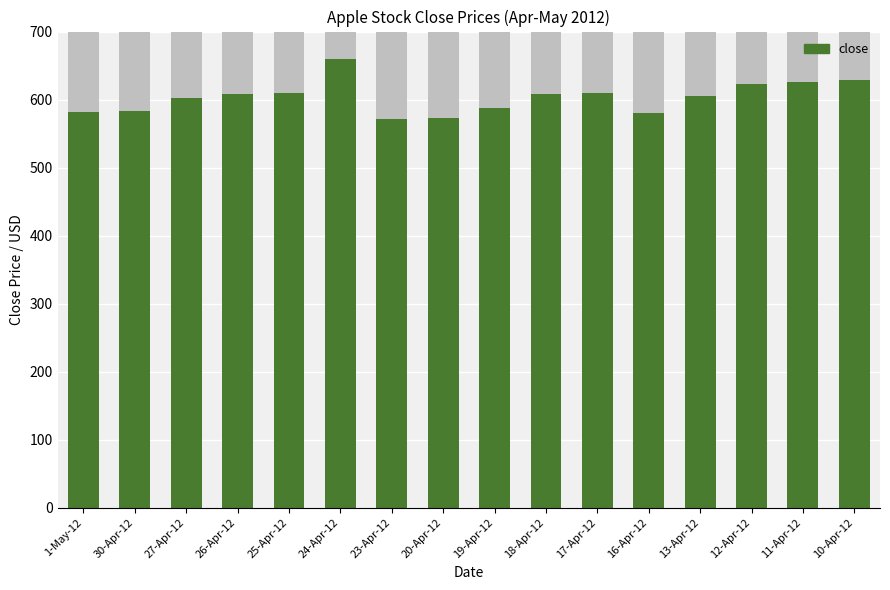

At which category does the chart reach its minimum across all series?

23-Apr-12